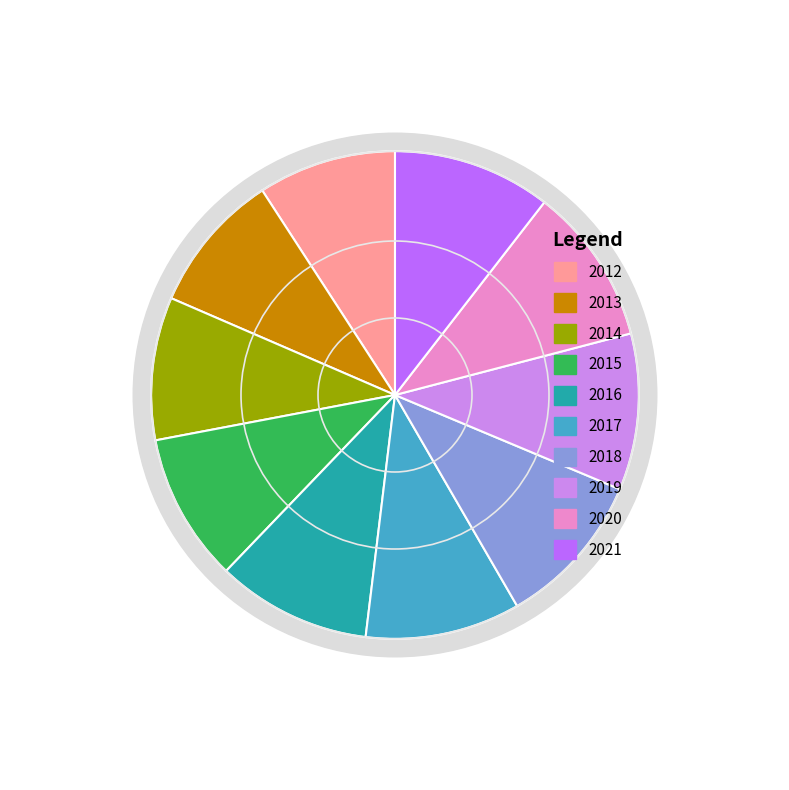

Combined, do 2018 and 2012 account for over 50%?

No